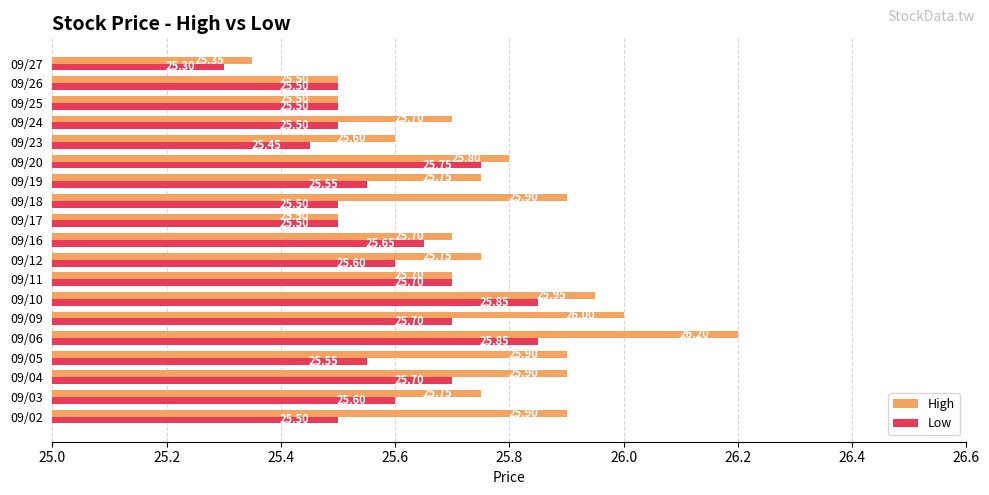

At which label does High reach its peak?

09/06